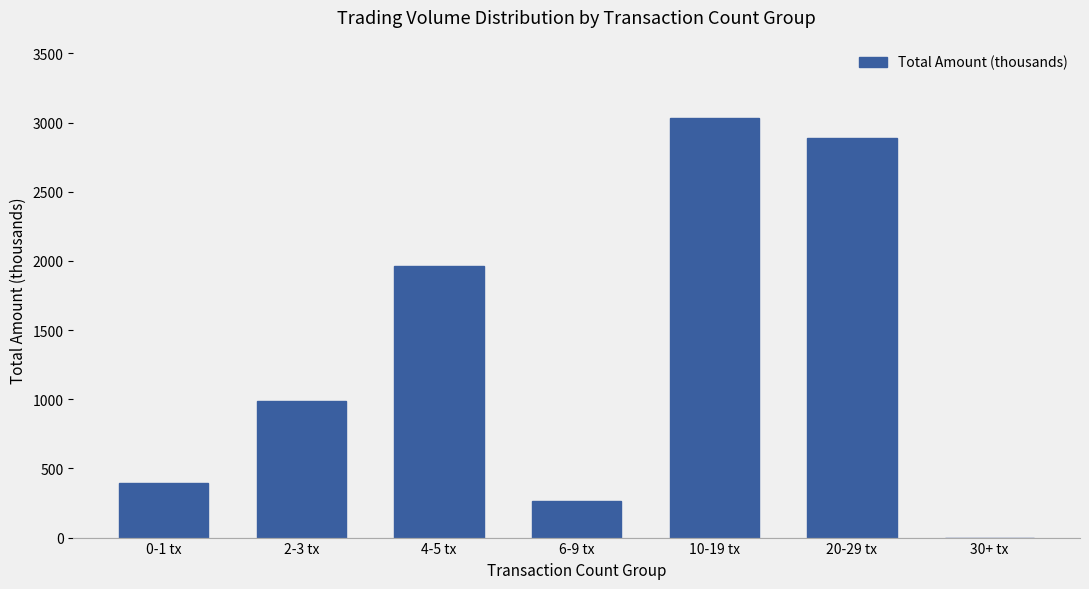

Reading left to right, transcribe all the data shown in this chart.

0-1 tx=392.4	2-3 tx=983.9	4-5 tx=1960.4	6-9 tx=262.5	10-19 tx=3032.8	20-29 tx=2890.3	30+ tx=0.0